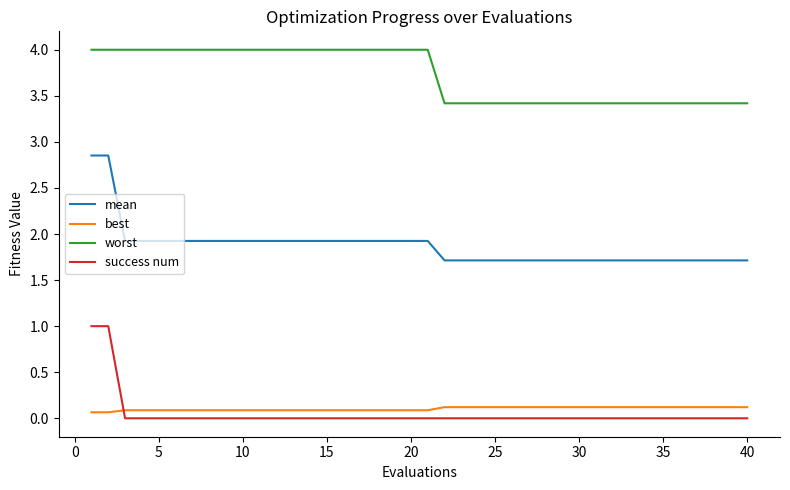

What is the lowest value of the mean series?

1.7